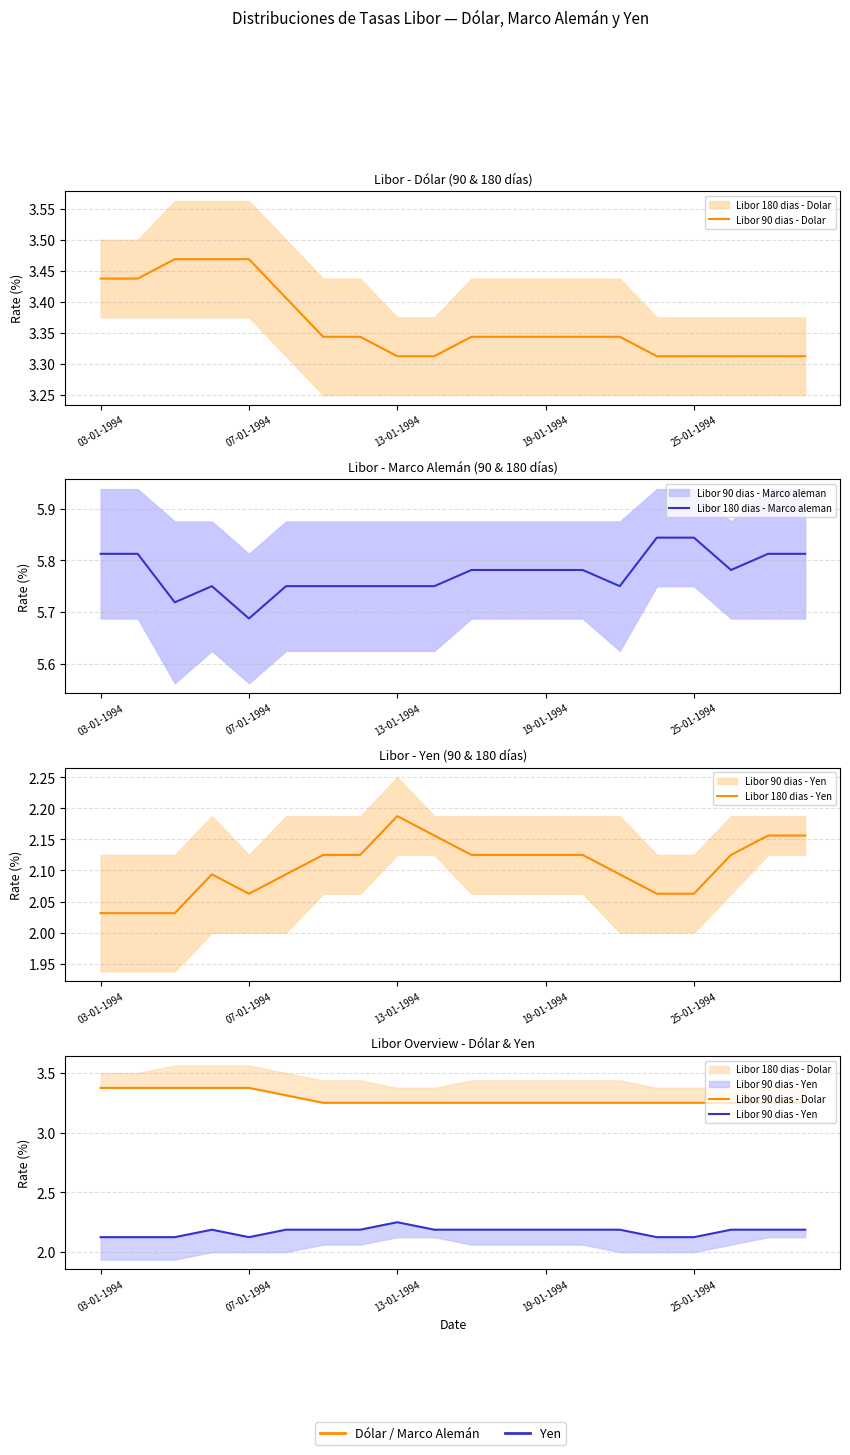

In Libor 90 dias - Yen, how many points are higher than both neighbors (excluding endpoints)?

2